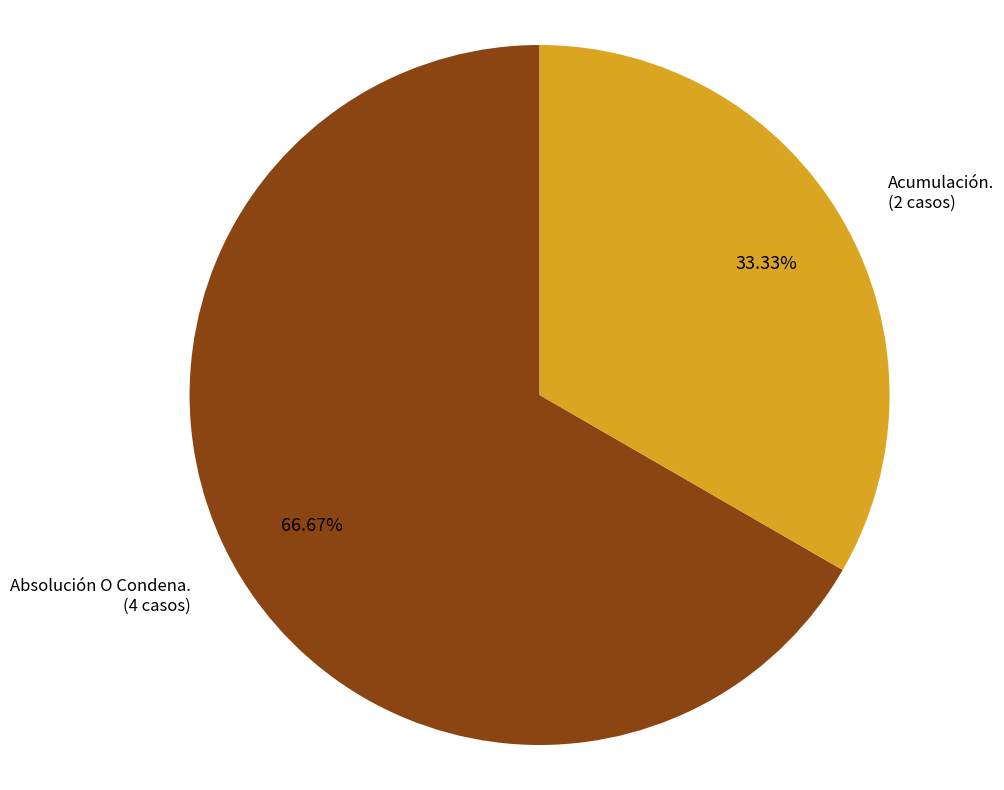

Is there any slice that represents more than half of the pie?

Yes